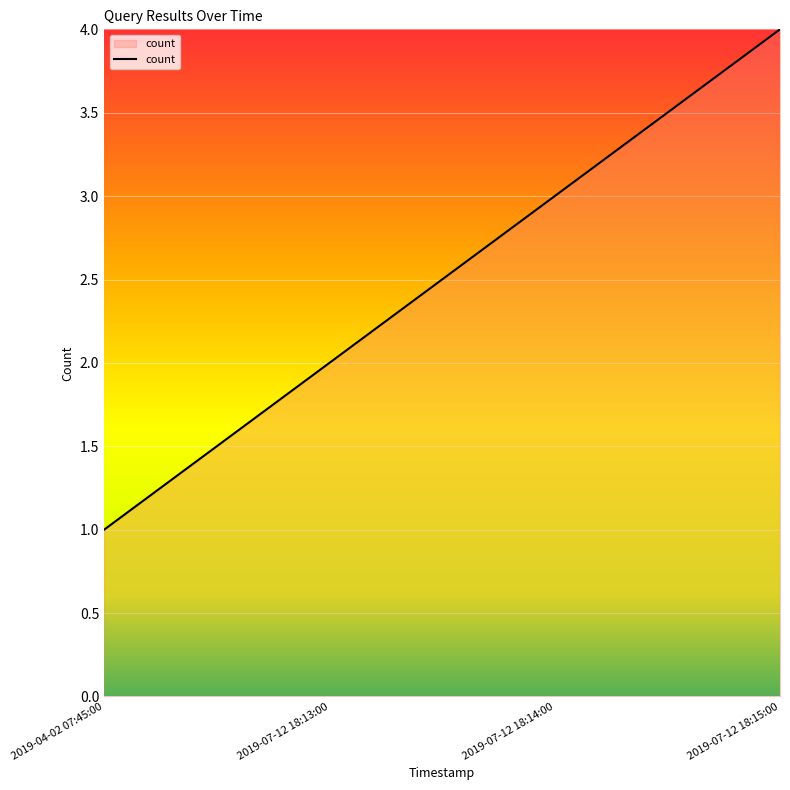

What position from the right is 2019-07-12 18:14:00?

2